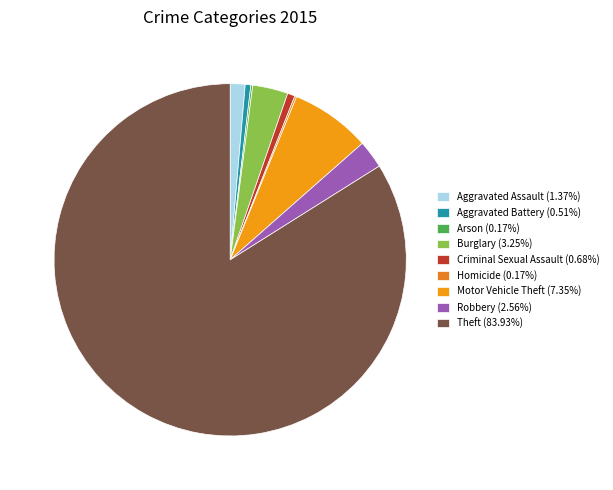

How many segments does this pie chart have?

9